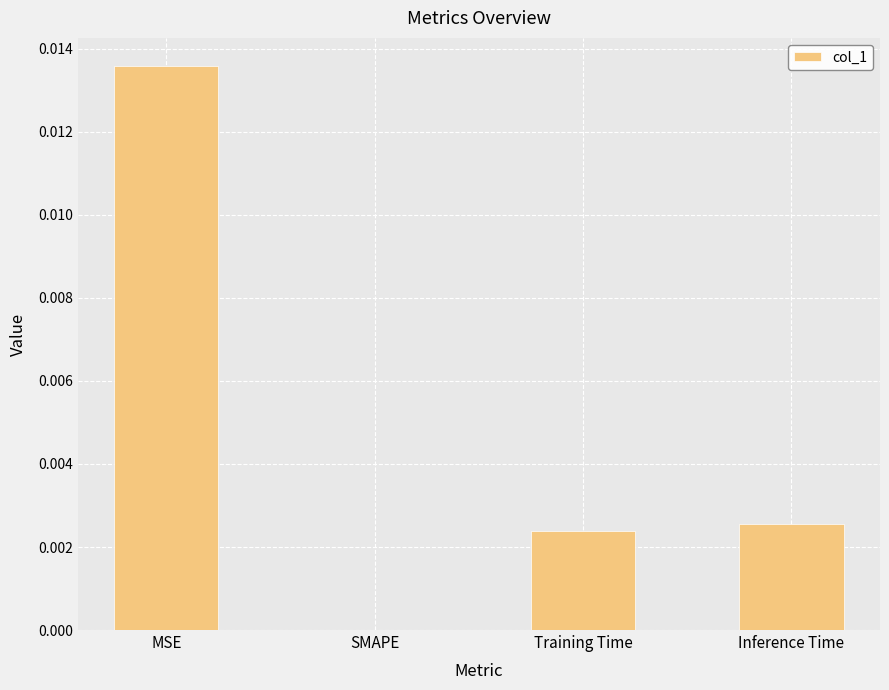

How many data points are above 0?

3